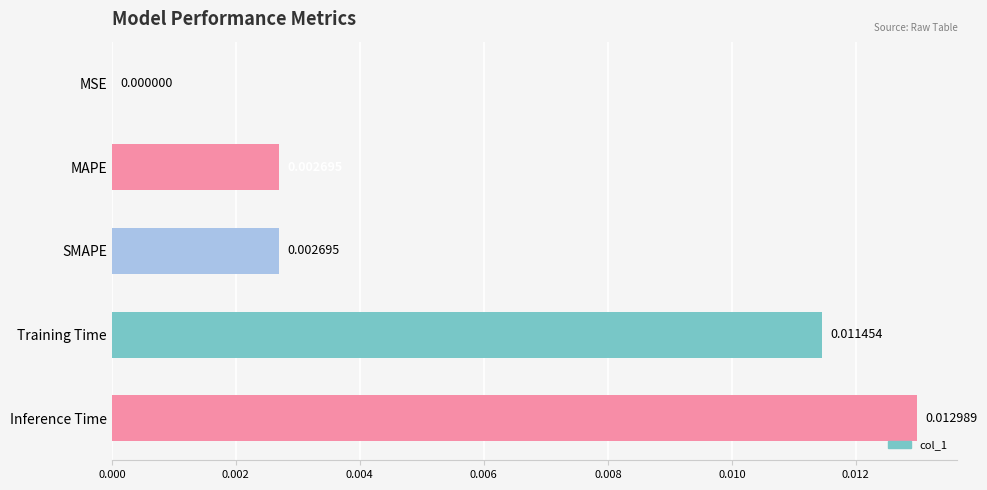

At which label is the value closest to 0?

MSE